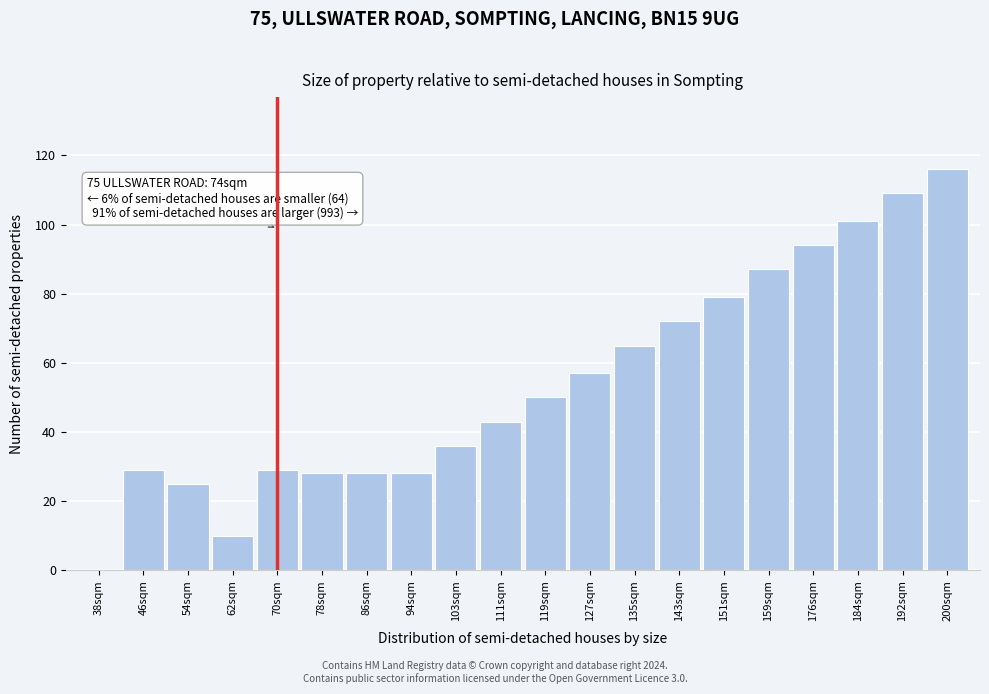

Reading left to right, what are all the values shown in this chart?

38sqm=0	46sqm=29	54sqm=25	62sqm=10	70sqm=29	78sqm=28	86sqm=28	94sqm=28	103sqm=36	111sqm=43	119sqm=50	127sqm=57	135sqm=65	143sqm=72	151sqm=79	159sqm=87	176sqm=94	184sqm=101	192sqm=109	200sqm=116